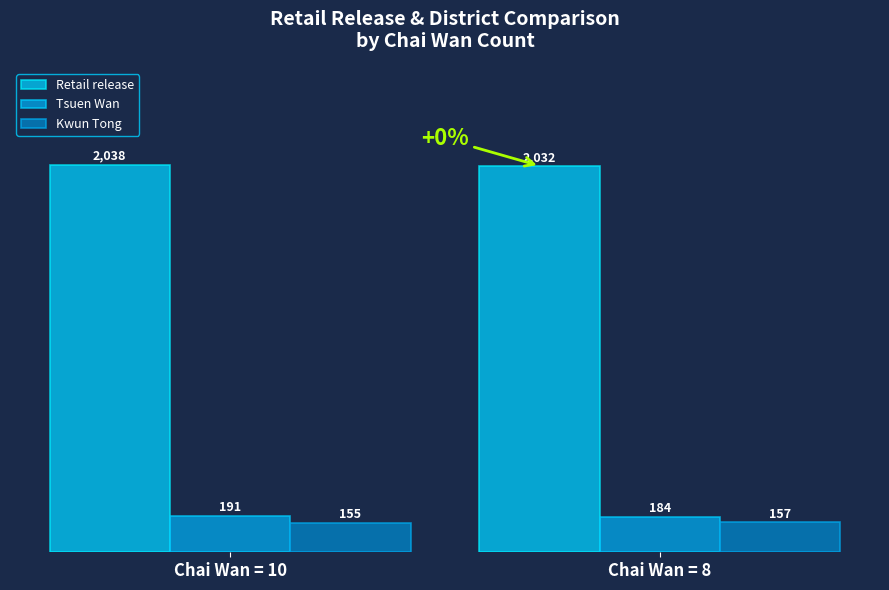

True or false: Kwun Tong has a value of 36 at Chai Wan = 10.

False